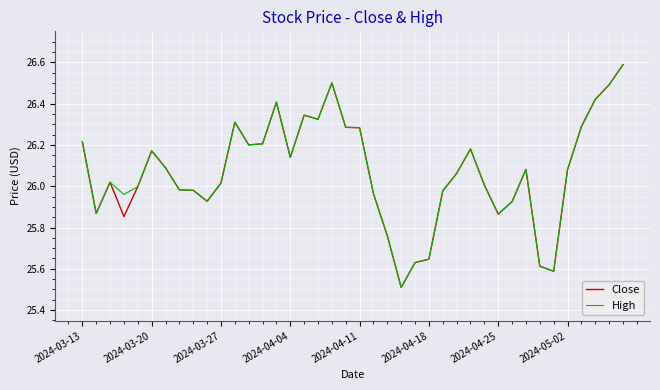

What are all the series names shown in the legend?

Close, High